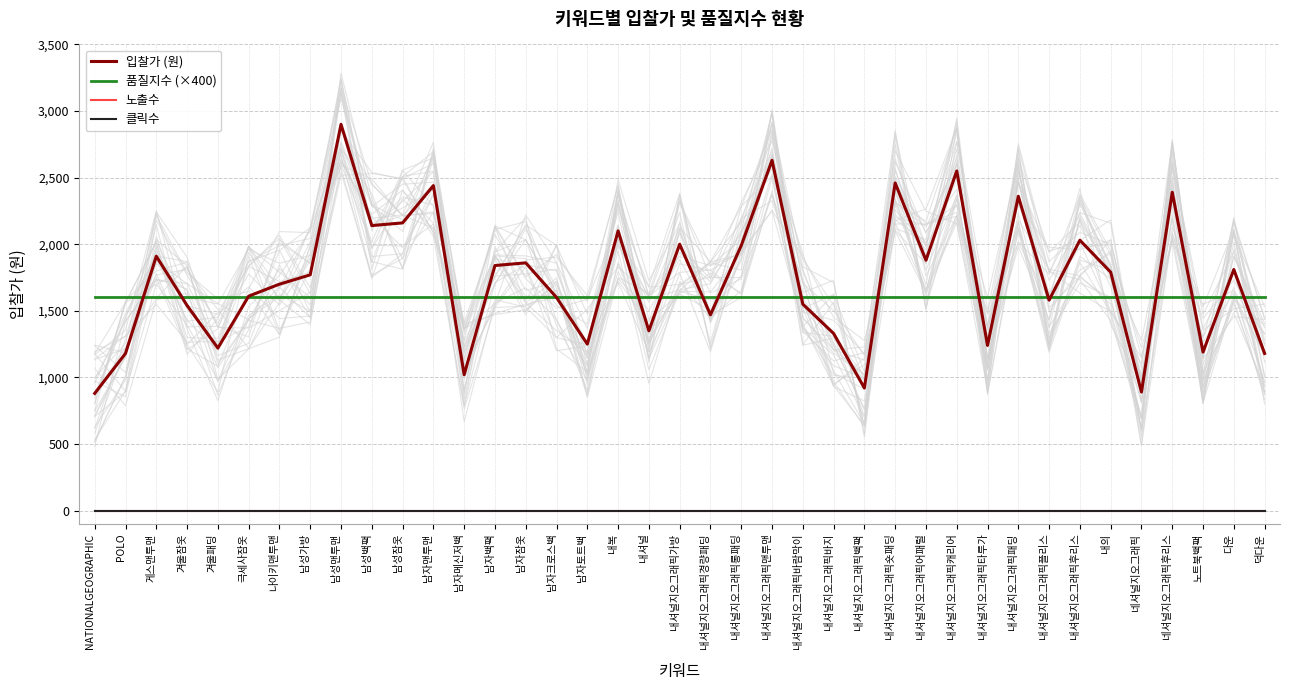

True or false: 클릭수 and 노출수 intersect in this chart.

False